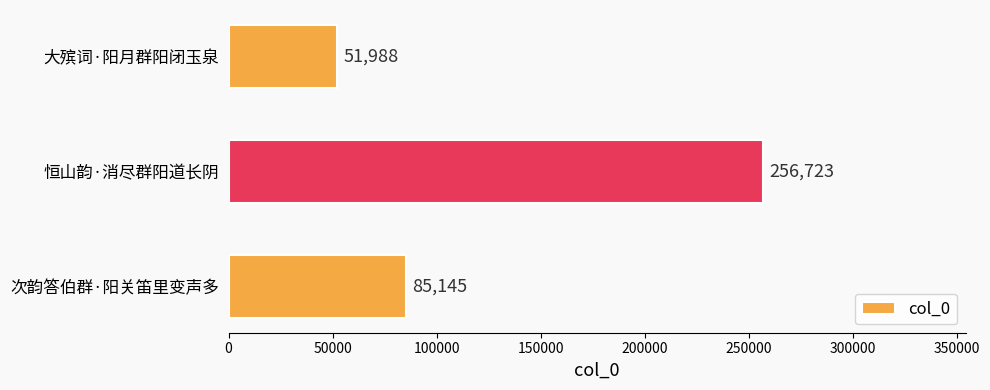

What is the difference between the maximum and minimum values?

204735